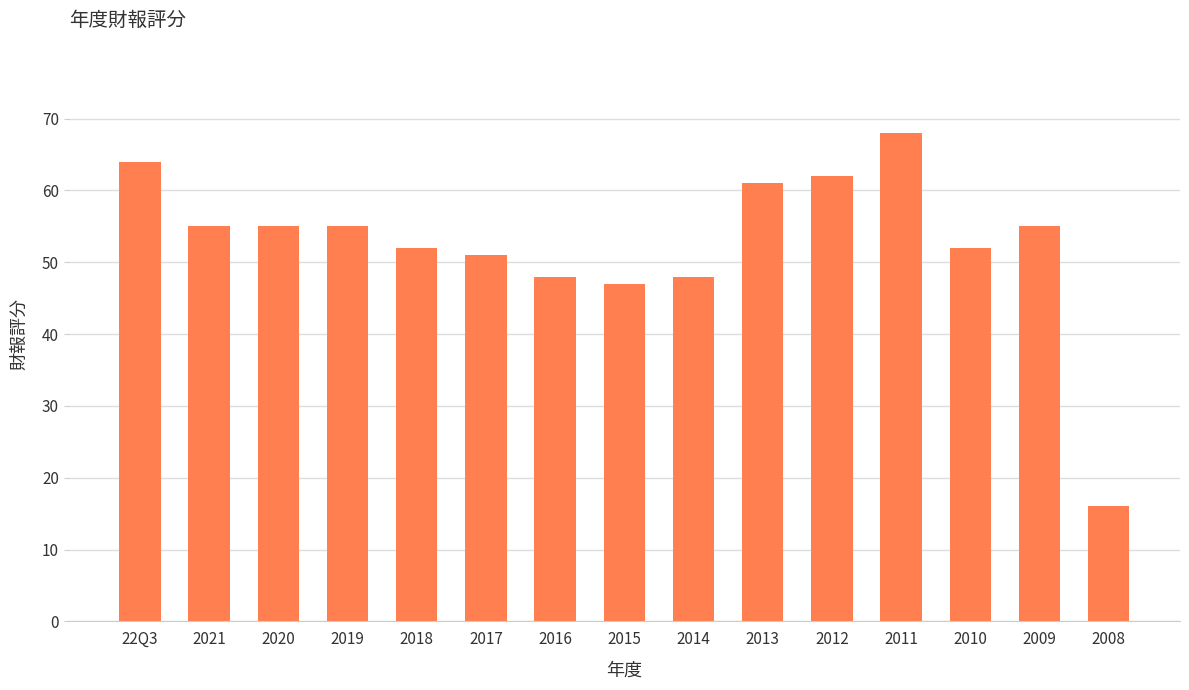

The chart shows a value of 29 at 22Q3. True or false?

False